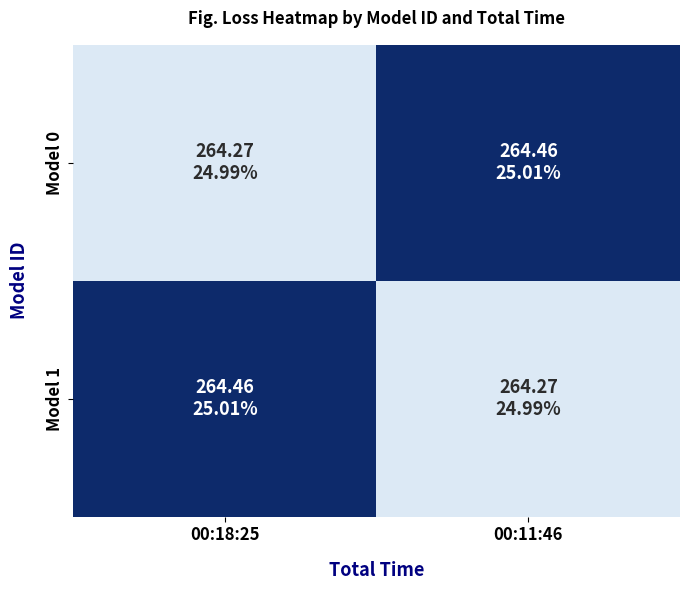

Which category has the highest value across all series?

00:11:46